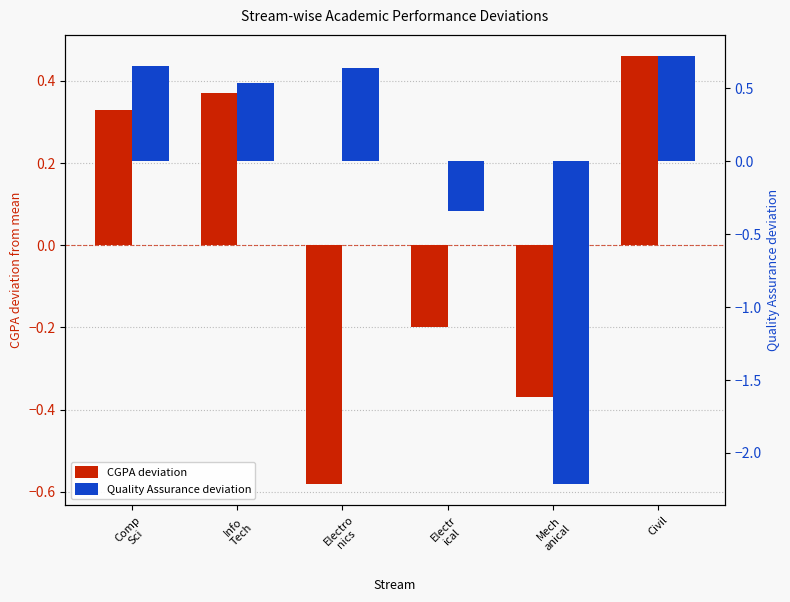

Between Electro
nics and Electr
ical, which series saw the biggest shift?

Quality Assurance deviation